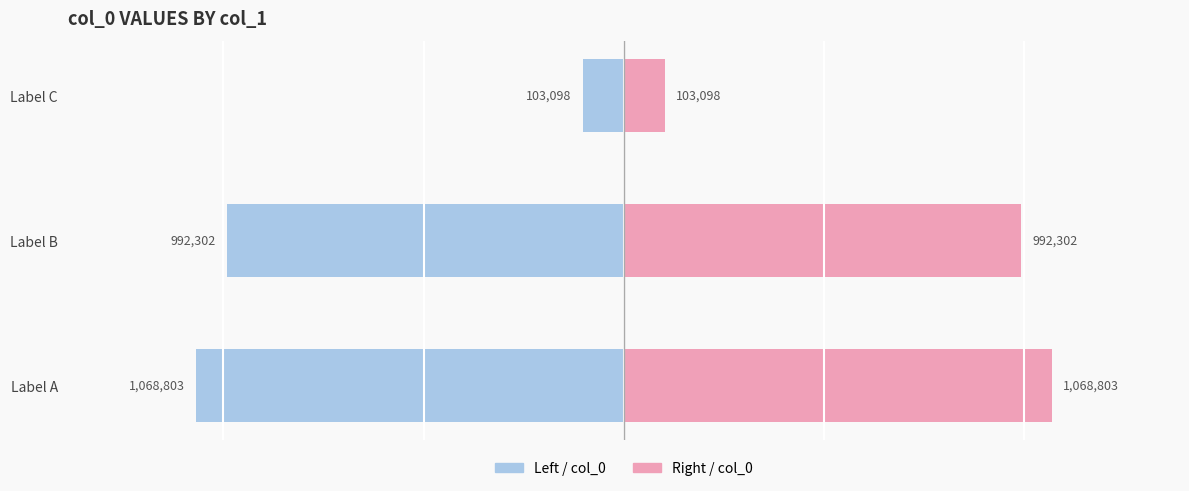

What is the highest value of the col_0 (right) series?

1068803